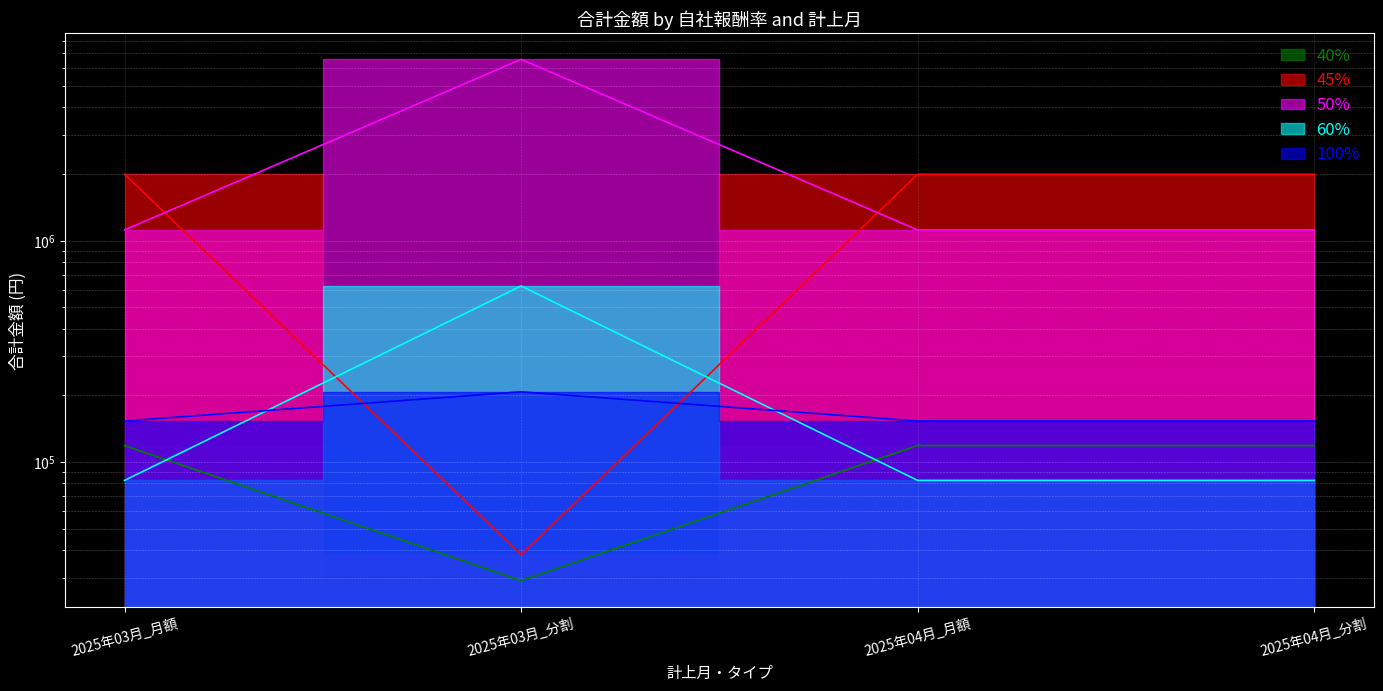

Between 2025年03月_分割 and 2025年04月_分割, which is larger?

2025年04月_分割